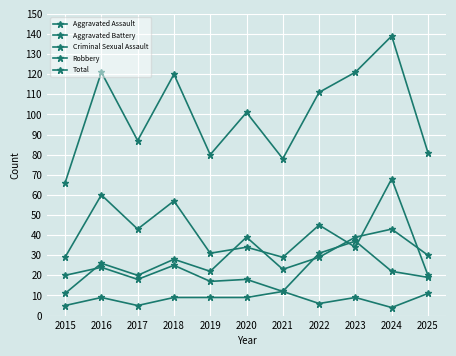

What is the difference between the maximum and minimum values in the Robbery series?

48